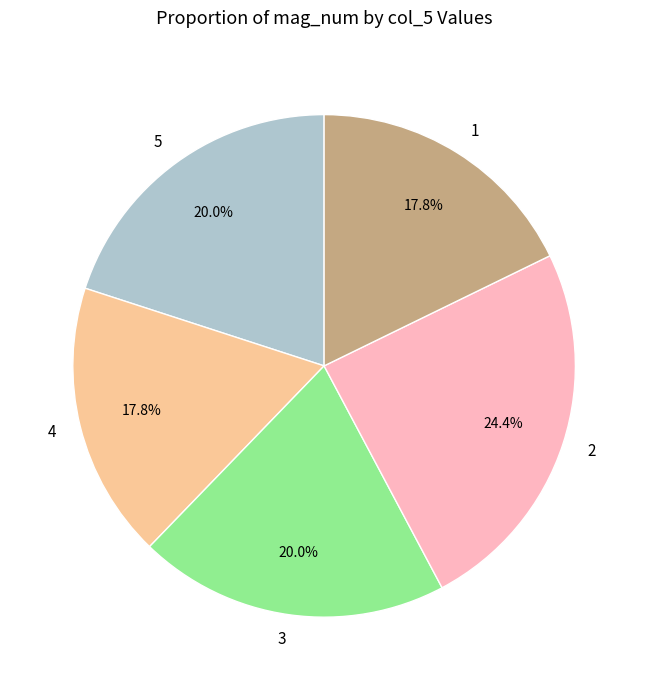

How many slices are in this pie chart?

5